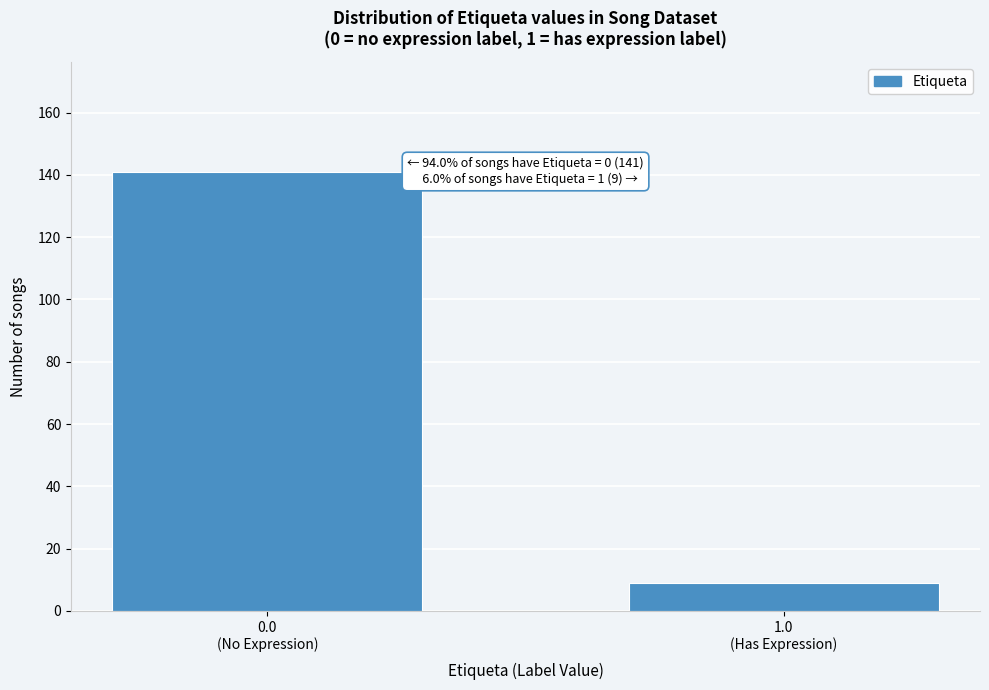

Reading right to left, what are all the values shown in this chart?

9	141